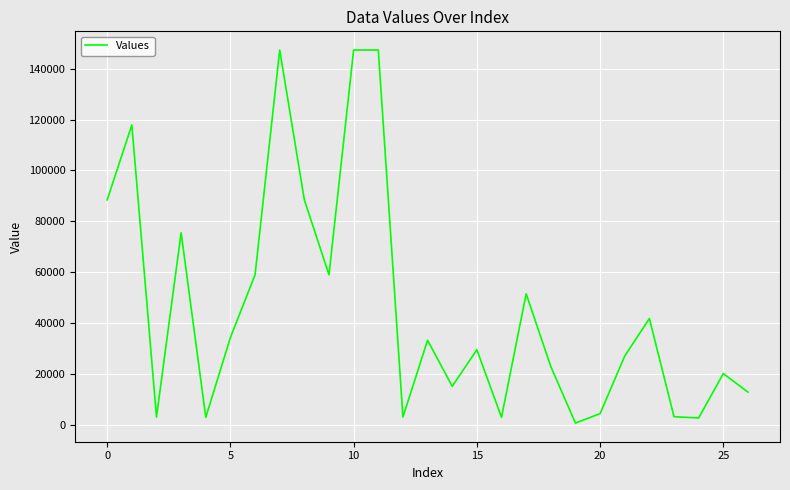

What is the maximum value shown in the chart?

147339.0